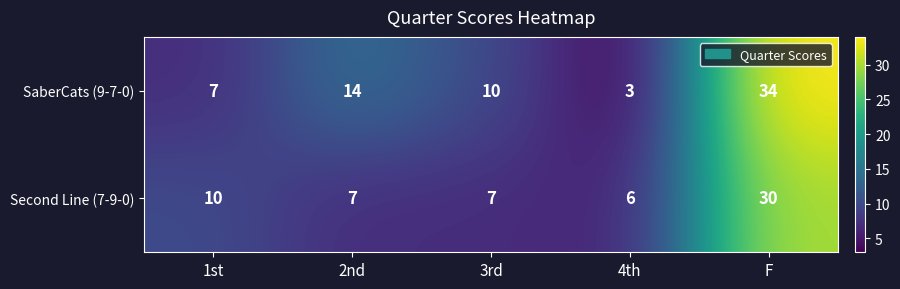

At which label does SaberCats (9-7-0) first exceed 10?

2nd